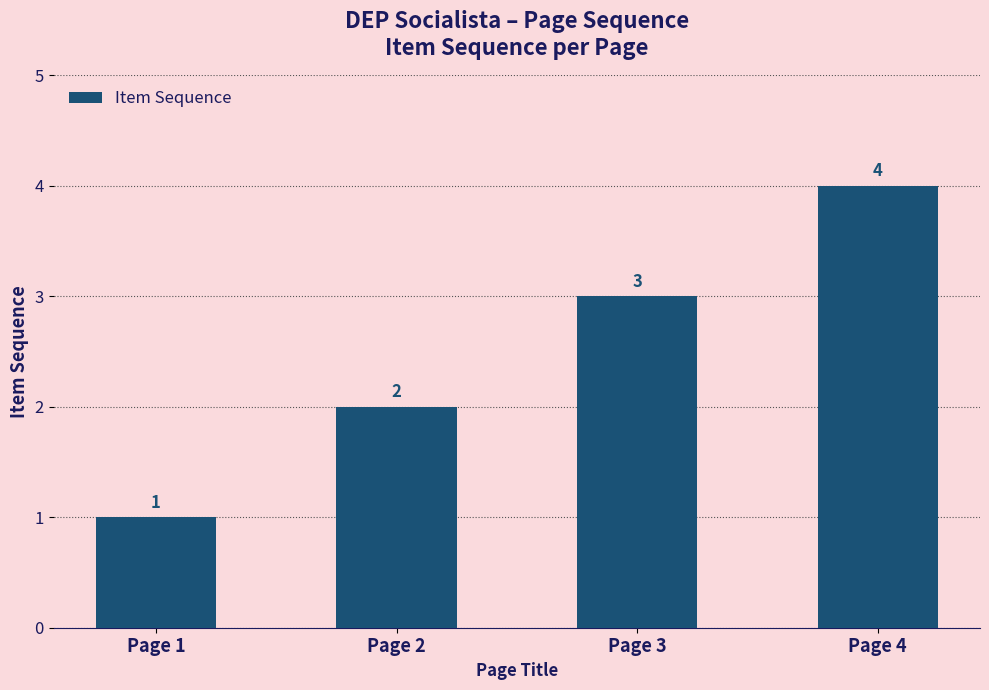

At which category does the chart reach its minimum across all series?

Page 1